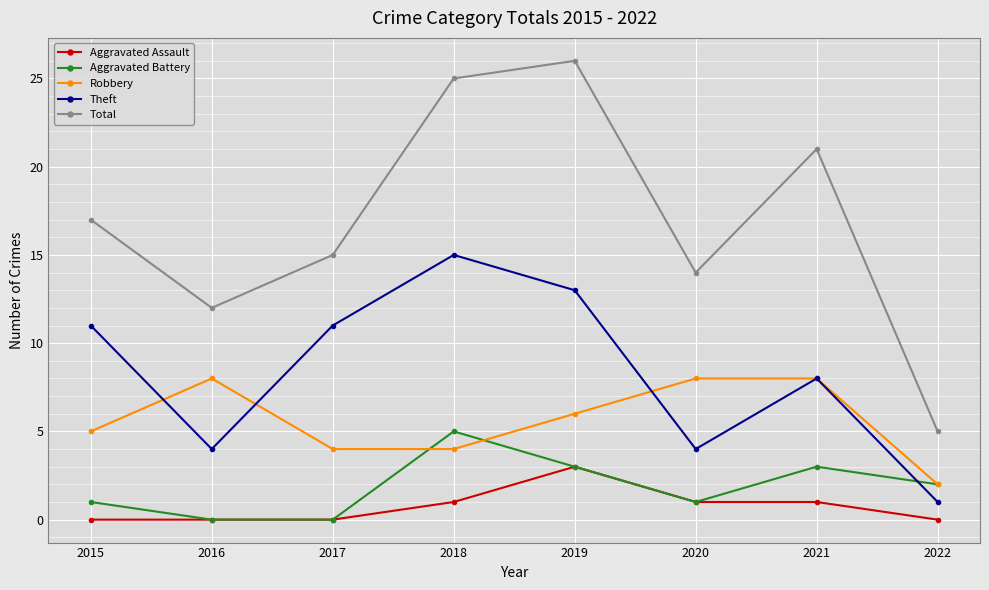

What is the value of the Robbery point at the 4th from the left?

4